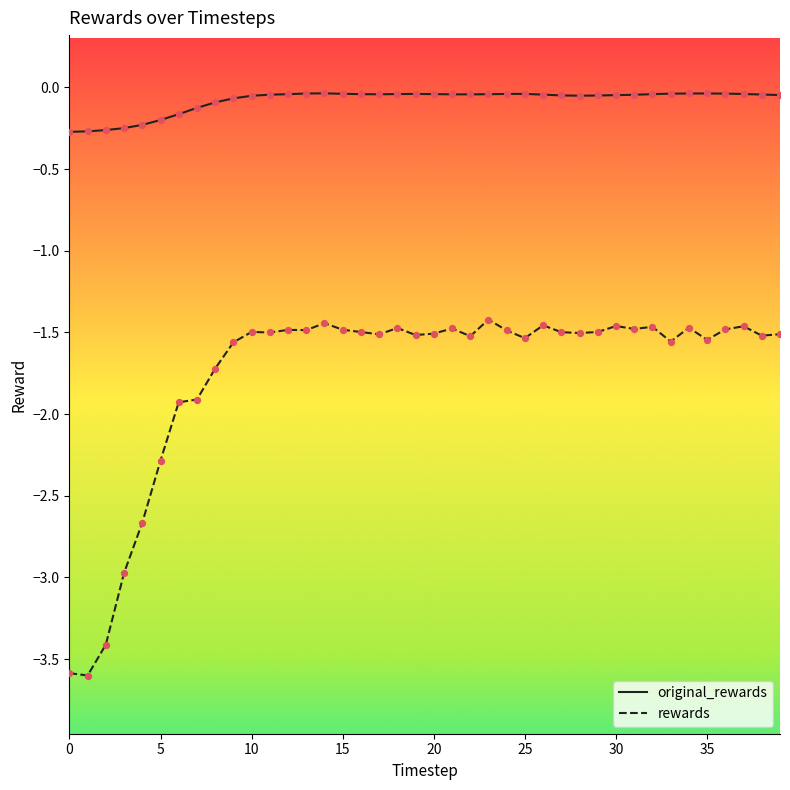

Which series has the largest total across all categories?

original_rewards